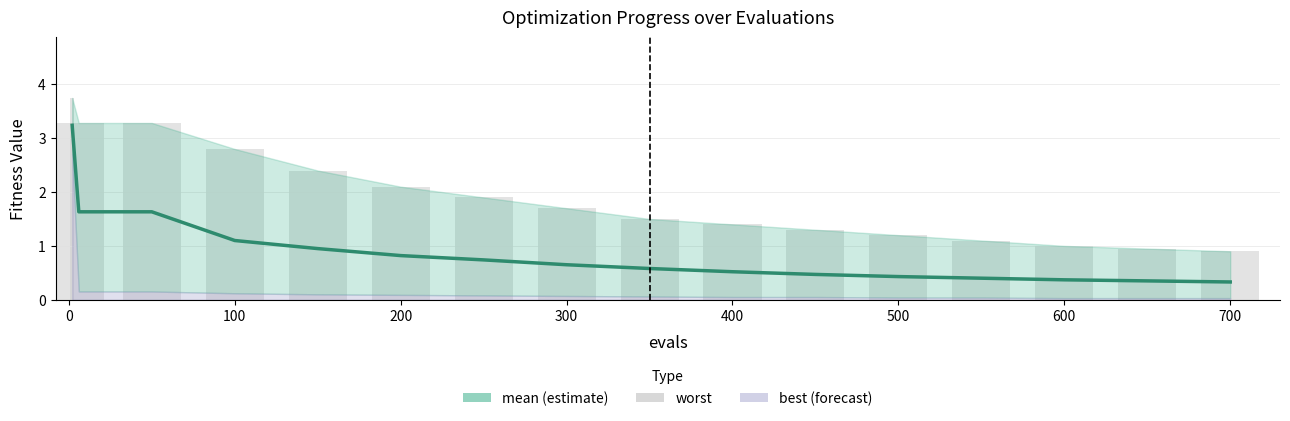

What is the value of the worst bar at the 16th from the left?

0.9